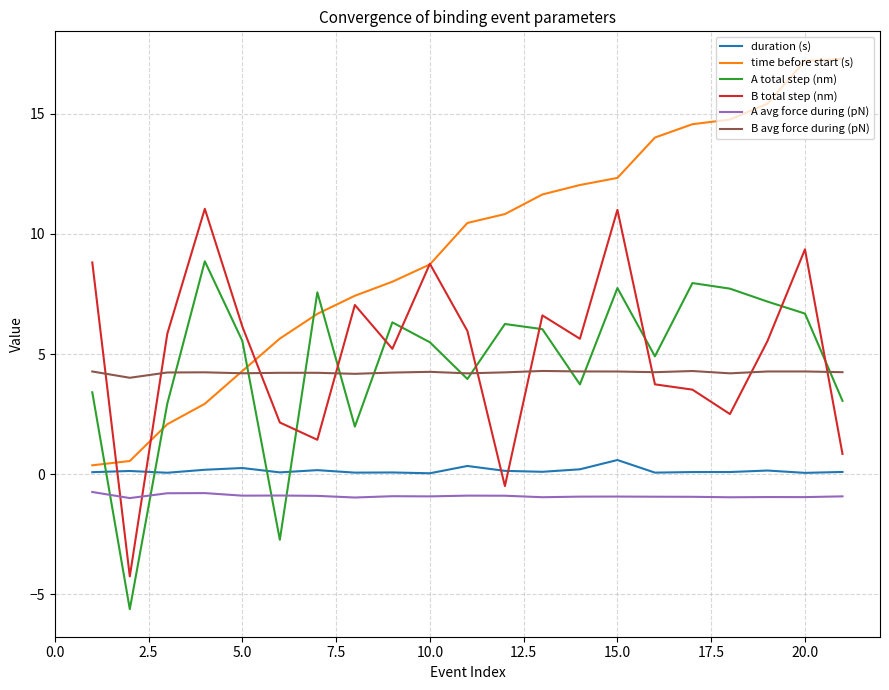

At how many categories does at least one series exceed 0?

21